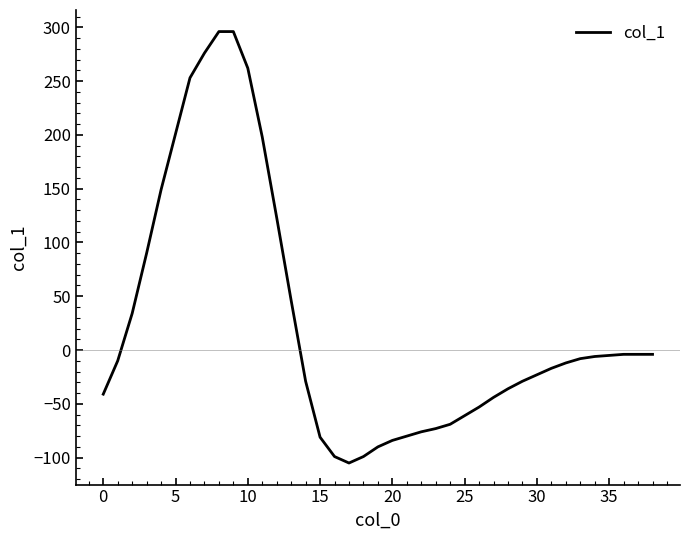

What is the greatest value displayed?

296